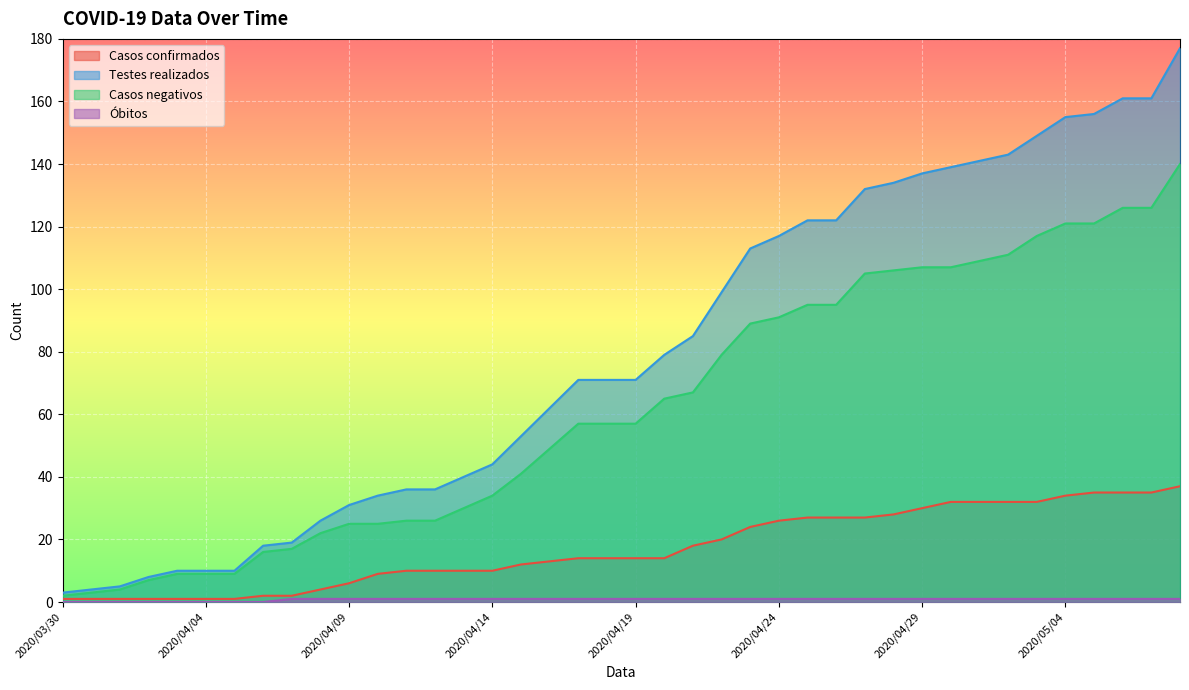

Reading left to right, extract all data points from this chart.

Casos confirmados: 2020/03/30=1	2020/03/31=1	2020/04/01=1	2020/04/02=1	2020/04/03=1	2020/04/04=1	2020/04/05=1	2020/04/06=2	2020/04/07=2	2020/04/08=4	2020/04/09=6	2020/04/10=9	2020/04/11=10	2020/04/12=10	2020/04/13=10	2020/04/14=10	2020/04/15=12	2020/04/16=13	2020/04/17=14	2020/04/18=14	2020/04/19=14	2020/04/20=14	2020/04/21=18	2020/04/22=20	2020/04/23=24	2020/04/24=26	2020/04/25=27	2020/04/26=27	2020/04/27=27	2020/04/28=28	2020/04/29=30	2020/04/30=32	2020/05/01=32	2020/05/02=32	2020/05/03=32	2020/05/04=34	2020/05/05=35	2020/05/06=35	2020/05/07=35	2020/05/08=37
Testes realizados: 2020/03/30=3	2020/03/31=4	2020/04/01=5	2020/04/02=8	2020/04/03=10	2020/04/04=10	2020/04/05=10	2020/04/06=18	2020/04/07=19	2020/04/08=26	2020/04/09=31	2020/04/10=34	2020/04/11=36	2020/04/12=36	2020/04/13=40	2020/04/14=44	2020/04/15=53	2020/04/16=62	2020/04/17=71	2020/04/18=71	2020/04/19=71	2020/04/20=79	2020/04/21=85	2020/04/22=99	2020/04/23=113	2020/04/24=117	2020/04/25=122	2020/04/26=122	2020/04/27=132	2020/04/28=134	2020/04/29=137	2020/04/30=139	2020/05/01=141	2020/05/02=143	2020/05/03=149	2020/05/04=155	2020/05/05=156	2020/05/06=161	2020/05/07=161	2020/05/08=177
Casos negativos: 2020/03/30=2	2020/03/31=3	2020/04/01=4	2020/04/02=7	2020/04/03=9	2020/04/04=9	2020/04/05=9	2020/04/06=16	2020/04/07=17	2020/04/08=22	2020/04/09=25	2020/04/10=25	2020/04/11=26	2020/04/12=26	2020/04/13=30	2020/04/14=34	2020/04/15=41	2020/04/16=49	2020/04/17=57	2020/04/18=57	2020/04/19=57	2020/04/20=65	2020/04/21=67	2020/04/22=79	2020/04/23=89	2020/04/24=91	2020/04/25=95	2020/04/26=95	2020/04/27=105	2020/04/28=106	2020/04/29=107	2020/04/30=107	2020/05/01=109	2020/05/02=111	2020/05/03=117	2020/05/04=121	2020/05/05=121	2020/05/06=126	2020/05/07=126	2020/05/08=140
Óbitos: 2020/03/30=0	2020/03/31=0	2020/04/01=0	2020/04/02=0	2020/04/03=0	2020/04/04=0	2020/04/05=0	2020/04/06=0	2020/04/07=1	2020/04/08=1	2020/04/09=1	2020/04/10=1	2020/04/11=1	2020/04/12=1	2020/04/13=1	2020/04/14=1	2020/04/15=1	2020/04/16=1	2020/04/17=1	2020/04/18=1	2020/04/19=1	2020/04/20=1	2020/04/21=1	2020/04/22=1	2020/04/23=1	2020/04/24=1	2020/04/25=1	2020/04/26=1	2020/04/27=1	2020/04/28=1	2020/04/29=1	2020/04/30=1	2020/05/01=1	2020/05/02=1	2020/05/03=1	2020/05/04=1	2020/05/05=1	2020/05/06=1	2020/05/07=1	2020/05/08=1